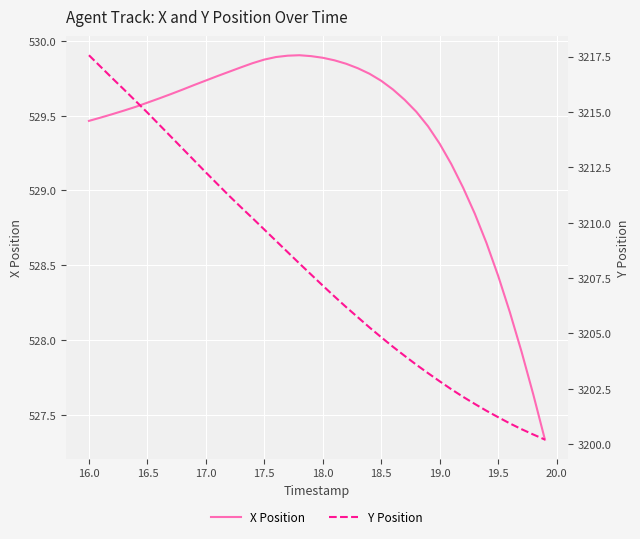

True or false: X Position has a value of 727.9 at 16.5.

False